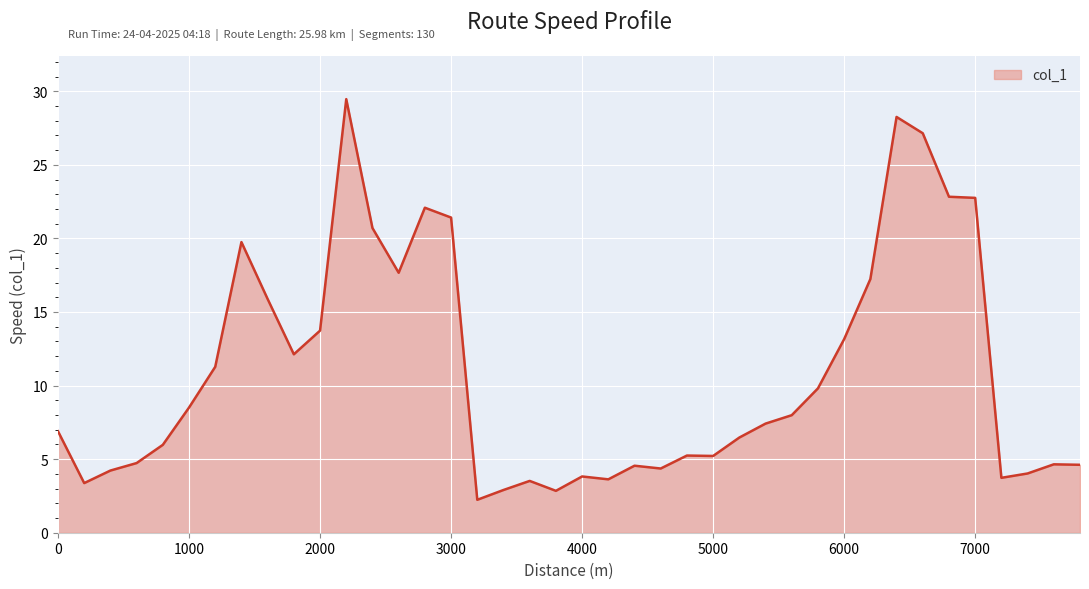

What is the difference between the maximum and minimum values?

27.2